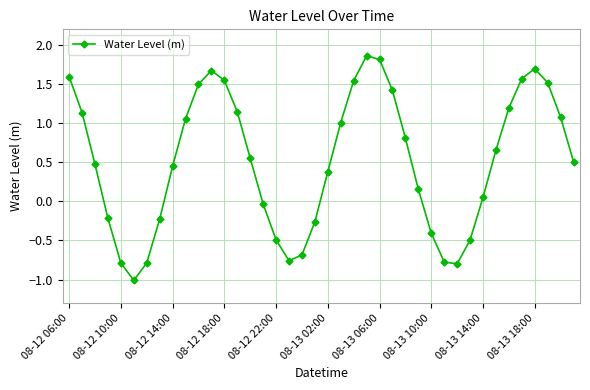

What is the difference between the maximum and second lowest values?

2.7